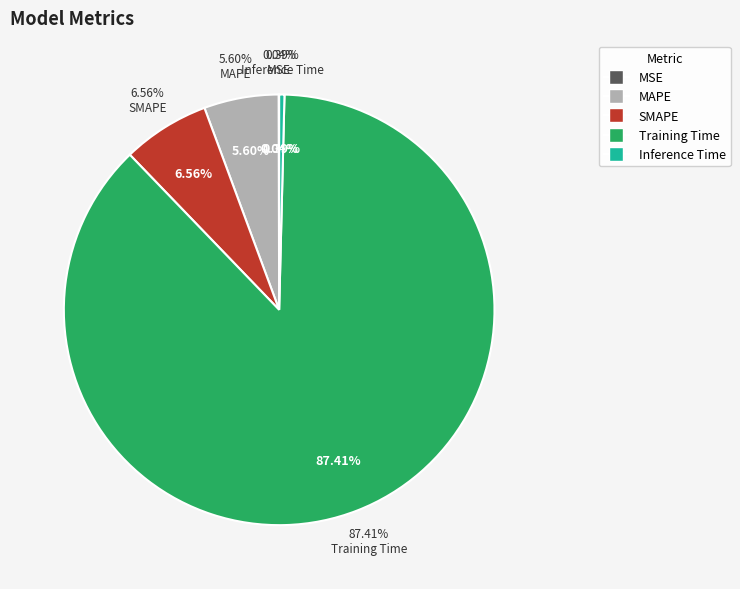

Does Training Time represent more than half of the total?

Yes